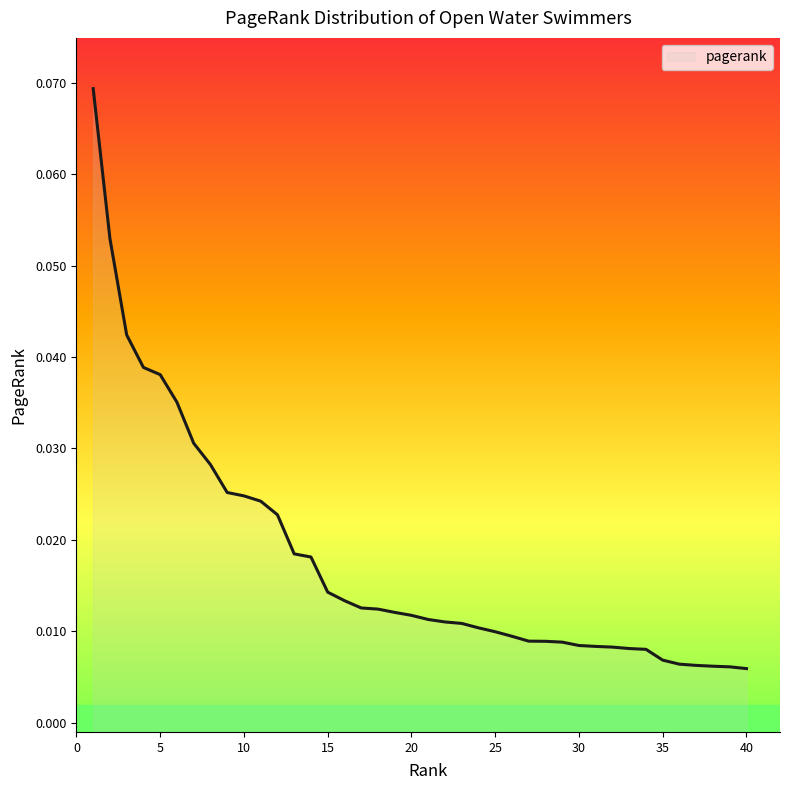

What is the difference between the maximum and second lowest values?

0.1